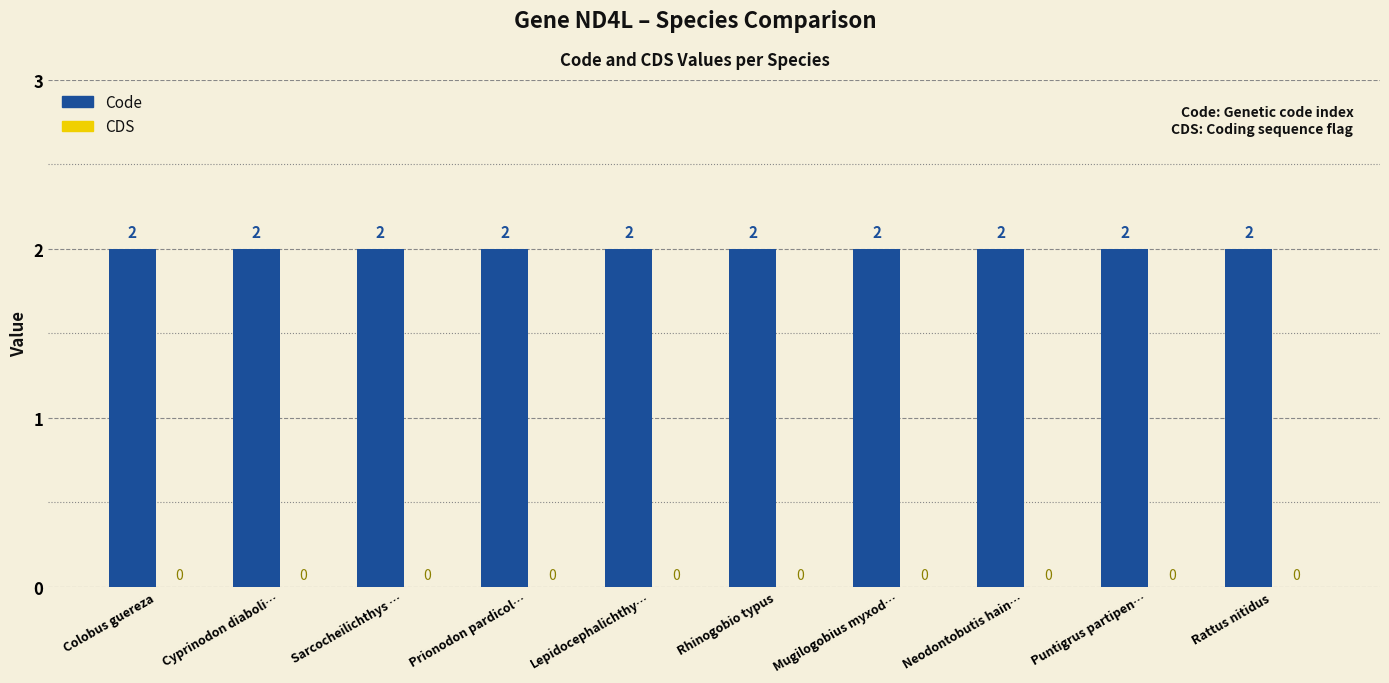

Which series has the largest total across all categories?

Code